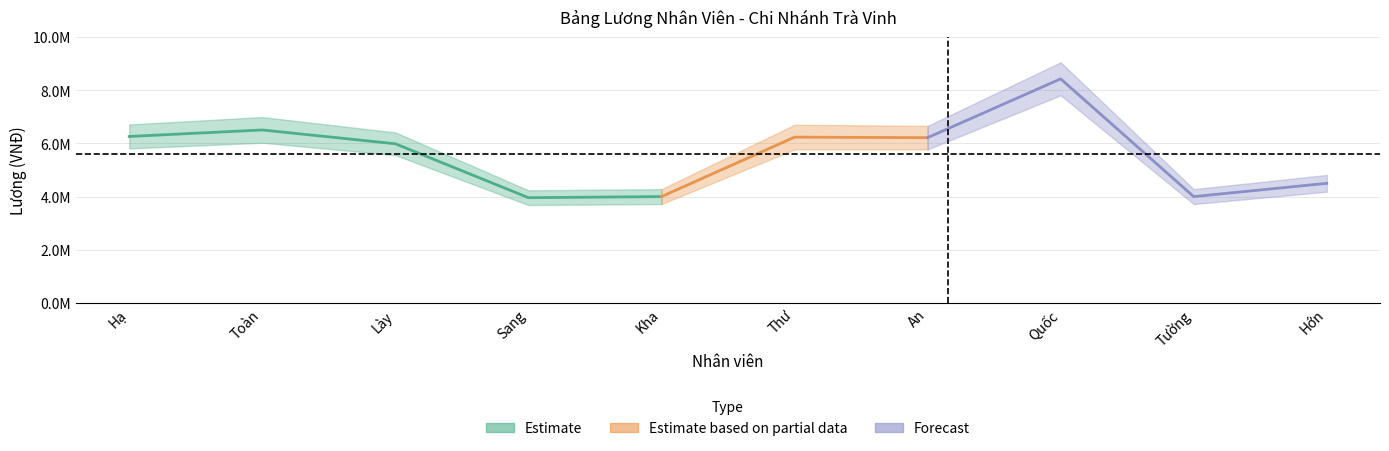

What is the minimum value shown in the chart?

3960000